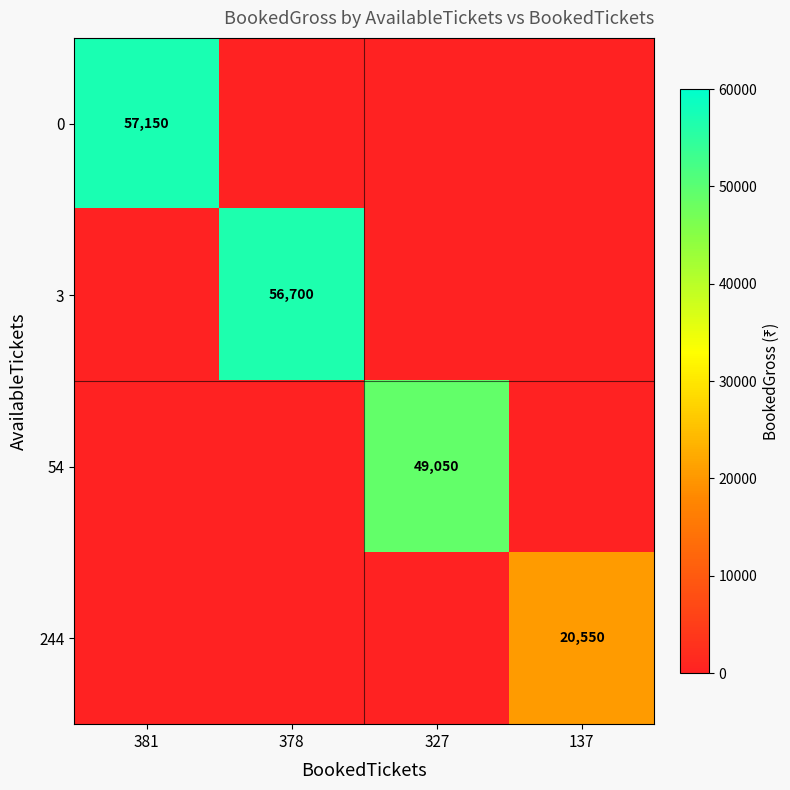

The 54 series shows 74884 at 327. True or false?

False